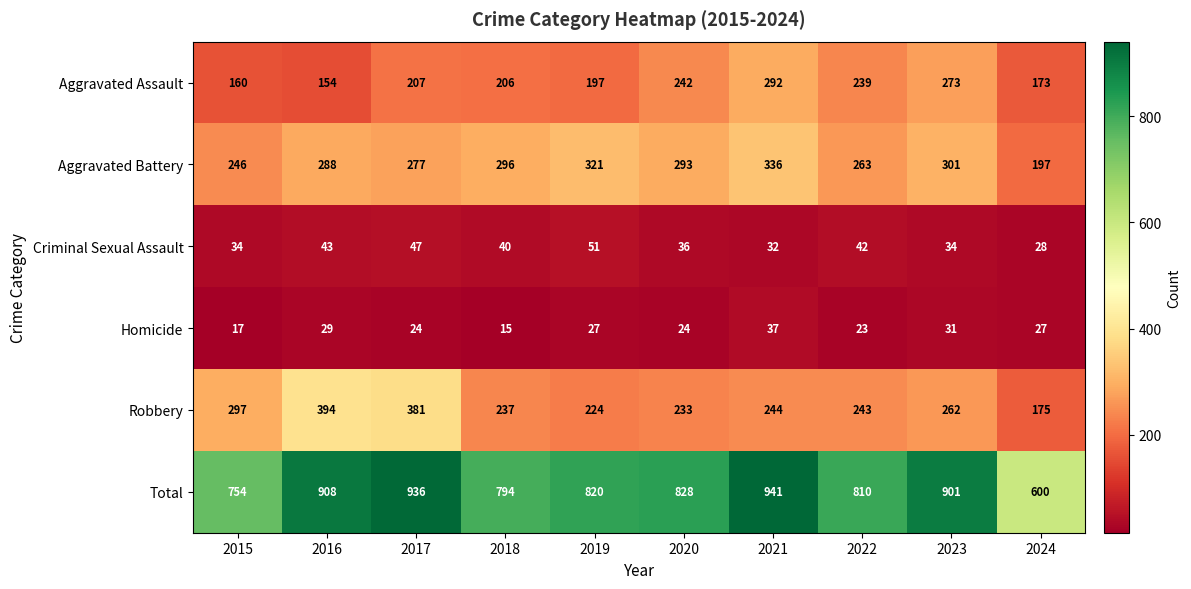

Rank the series by their maximum value, from highest to lowest.

Total, Robbery, Aggravated Battery, Aggravated Assault, Criminal Sexual Assault, Homicide